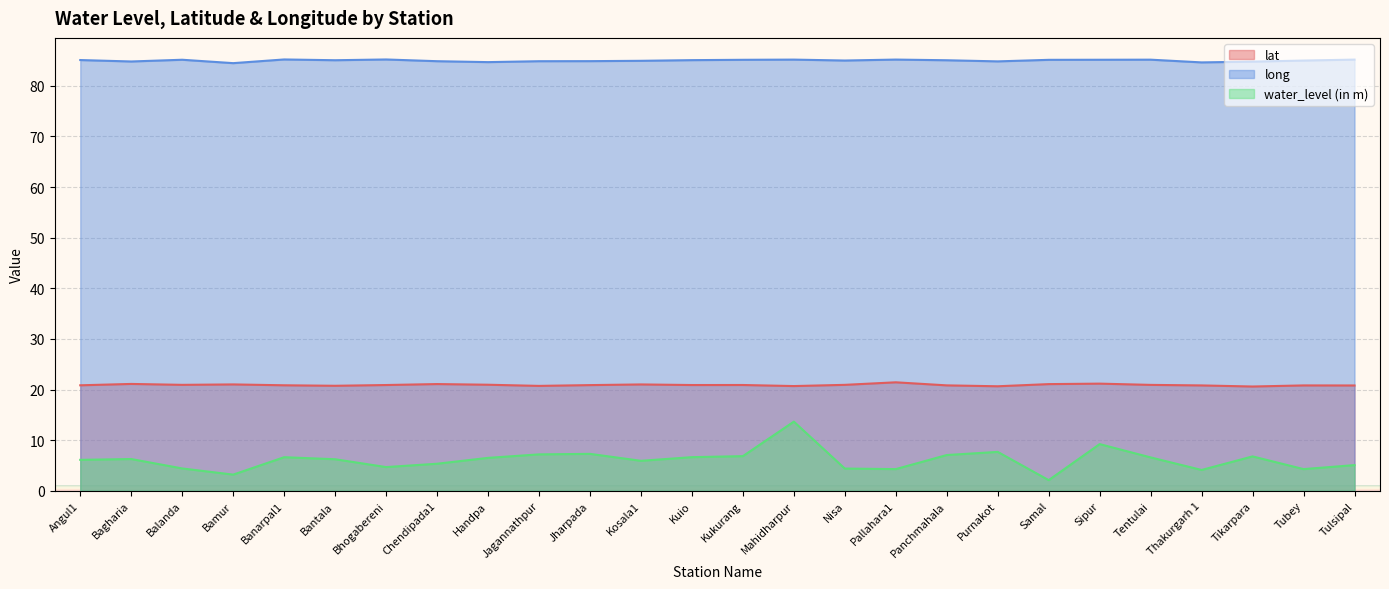

Is it true that lat equals 21.0 at Kosala1?

True